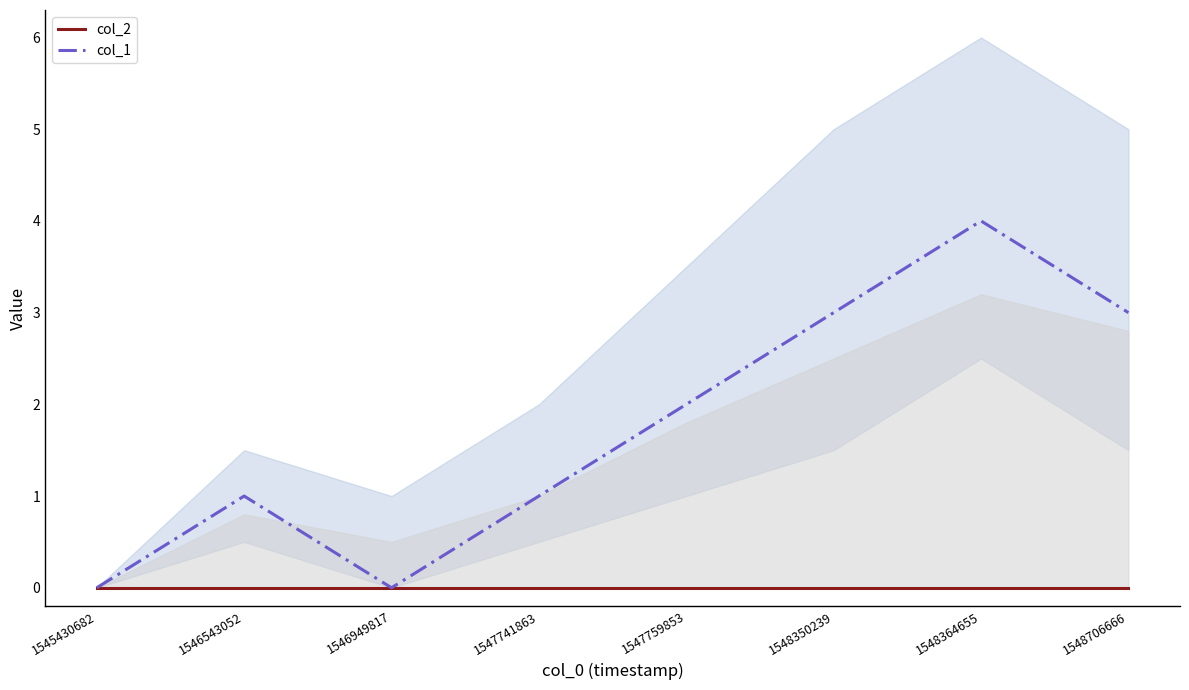

True or false: col_1 and col_2 intersect in this chart.

False